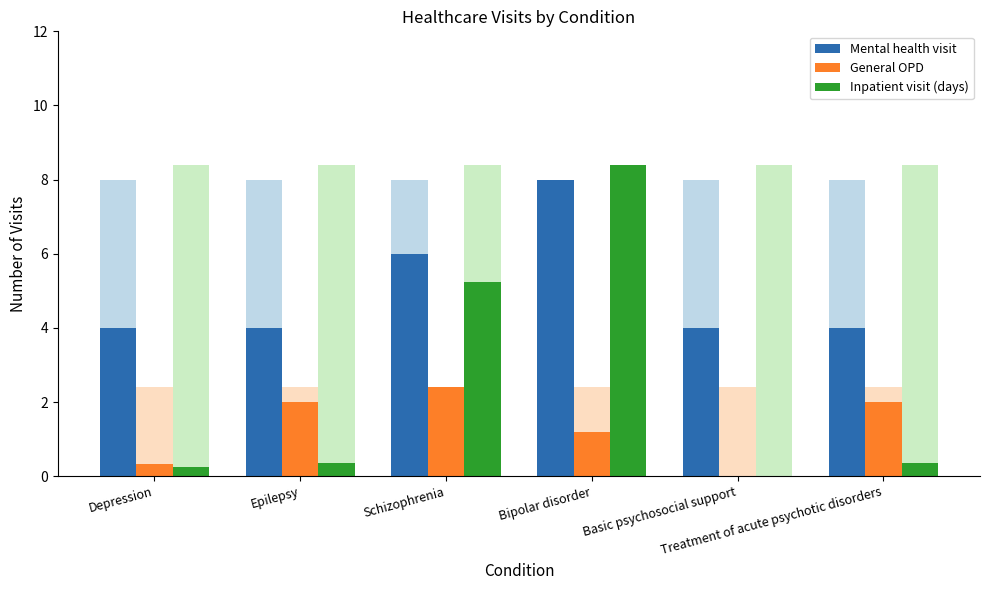

What is the value of the Inpatient visit (days) bar at the 3rd from the left?

5.2